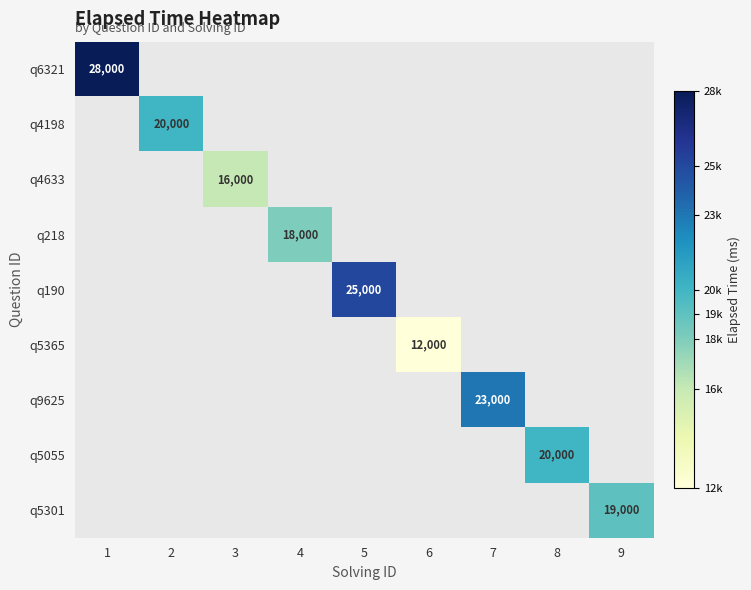

True or false: q9625 has a value of 7820 at 7.

False